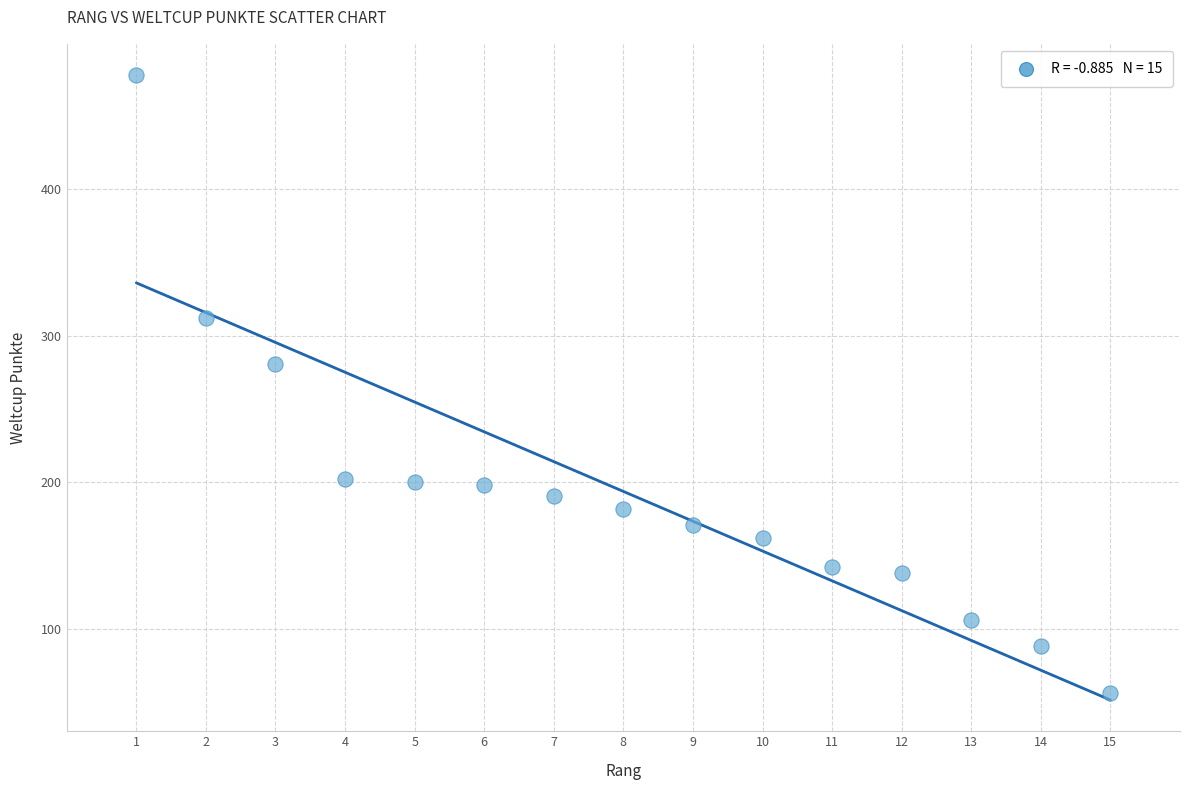

What is the range of Y values (max minus min)?

422